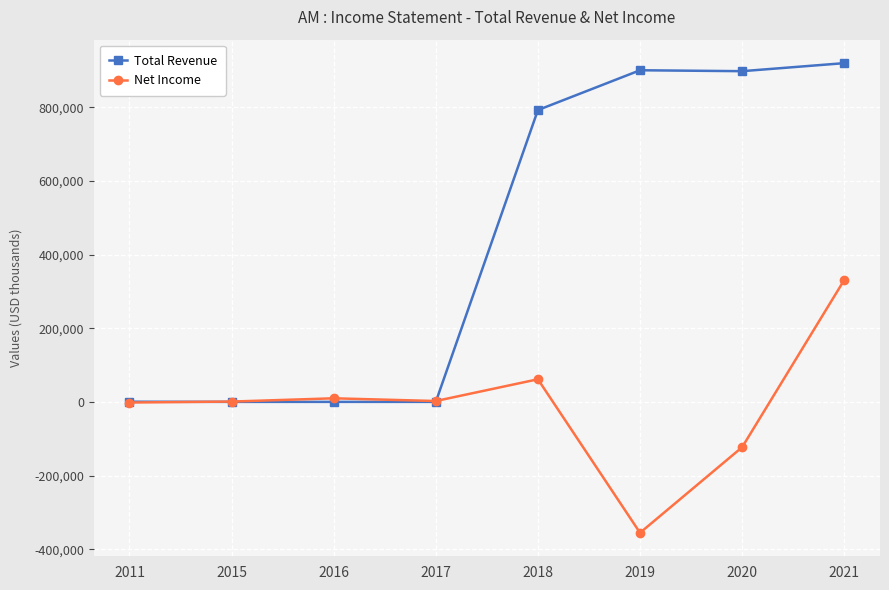

At how many categories does at least one series exceed 489233?

4